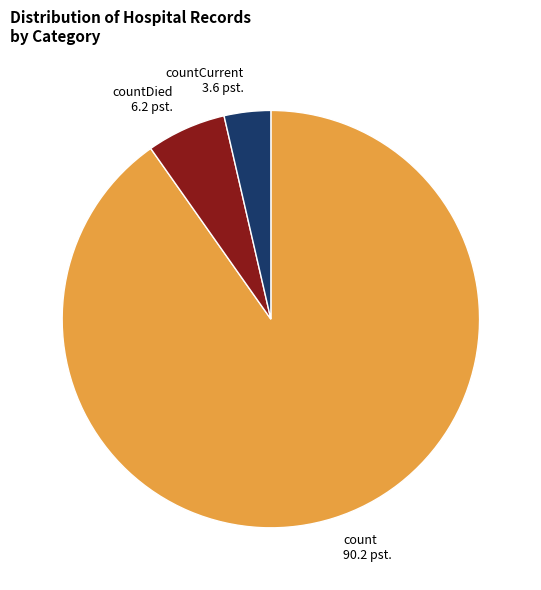

Approximately how many times larger is the value at count compared to countCurrent?

25.0